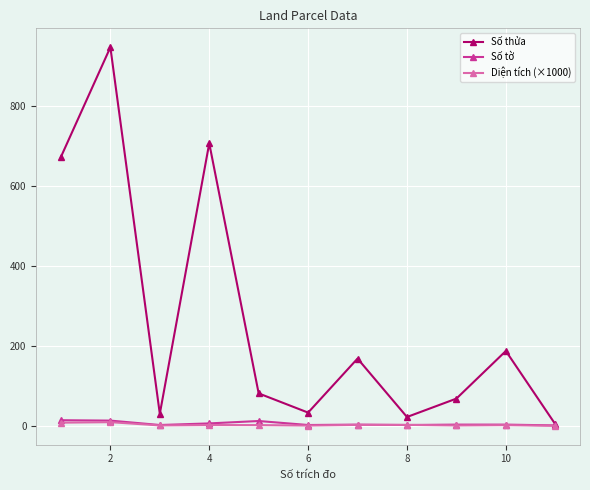

How many intersections are there between Diện tích (×1000) and Số tờ?

2